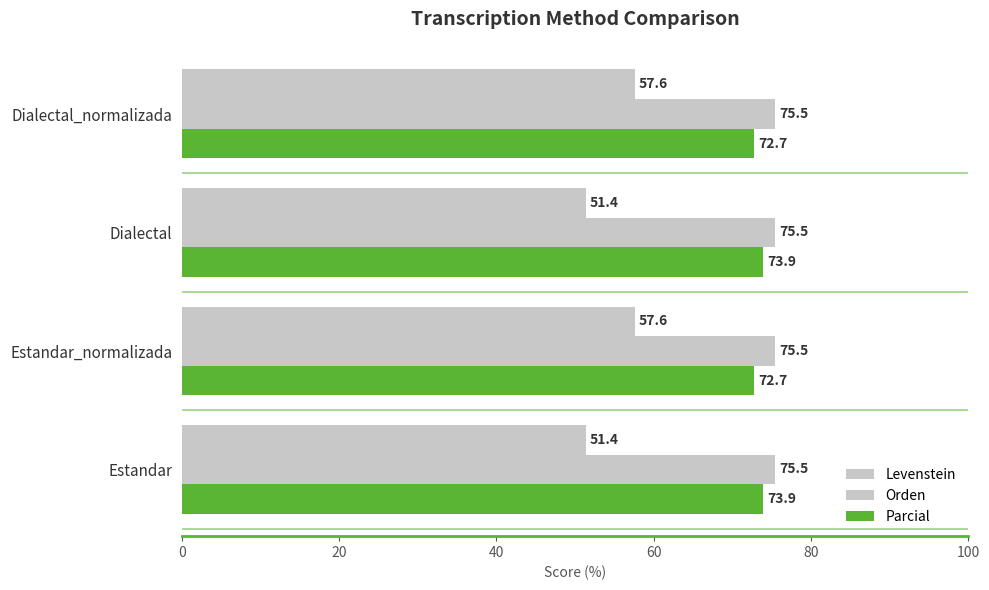

How many data points in Parcial are less than 73?

2